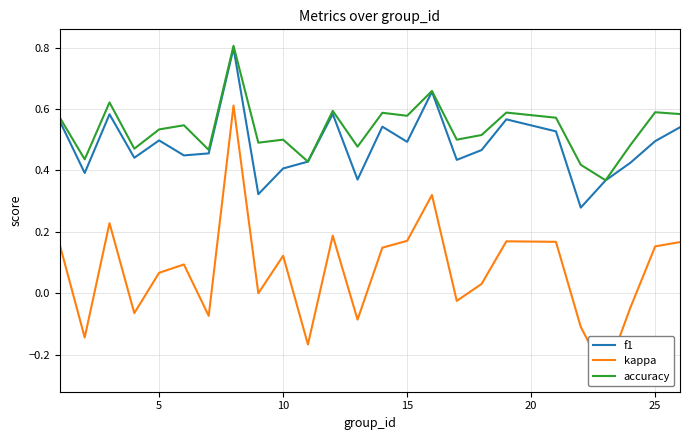

What are all the series names shown in the legend?

f1, kappa, accuracy